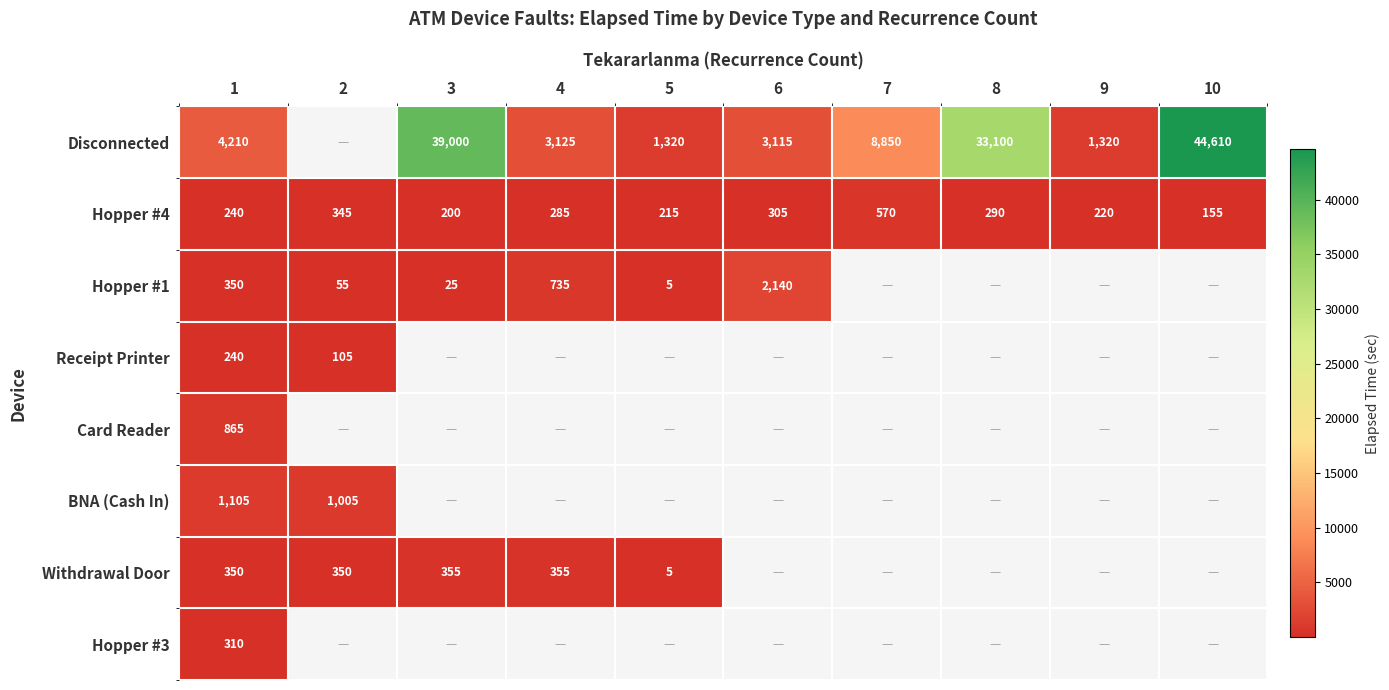

The value of Hopper #4 at 3 is 351. True or false?

False